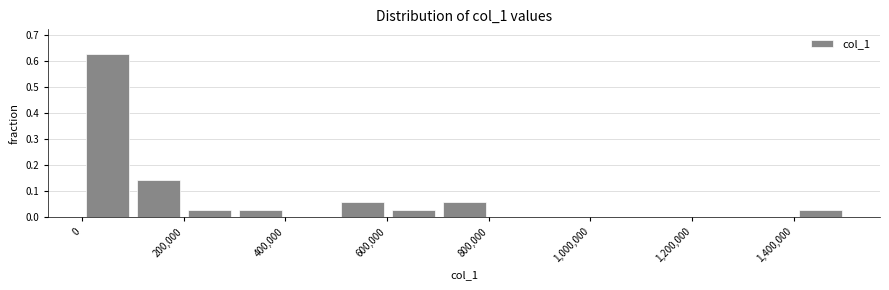

Reading left to right, transcribe this chart: for each bar, give the range it covers on the x-axis and its height. Neither the bar edges nor the heights are printed on the chart, so give them approximately, as read against the axes.

0 to 100000: 0.63
100000 to 200000: 0.14
200000 to 300000: 0.03
300000 to 400000: 0.03
400000 to 500000: 0
500000 to 600000: 0.06
600000 to 700000: 0.03
700000 to 800000: 0.06
800000 to 900000: 0
900000 to 1000000: 0
1000000 to 1100000: 0
1100000 to 1200000: 0
1200000 to 1300000: 0
1300000 to 1400000: 0
1400000 to 1500000: 0.03